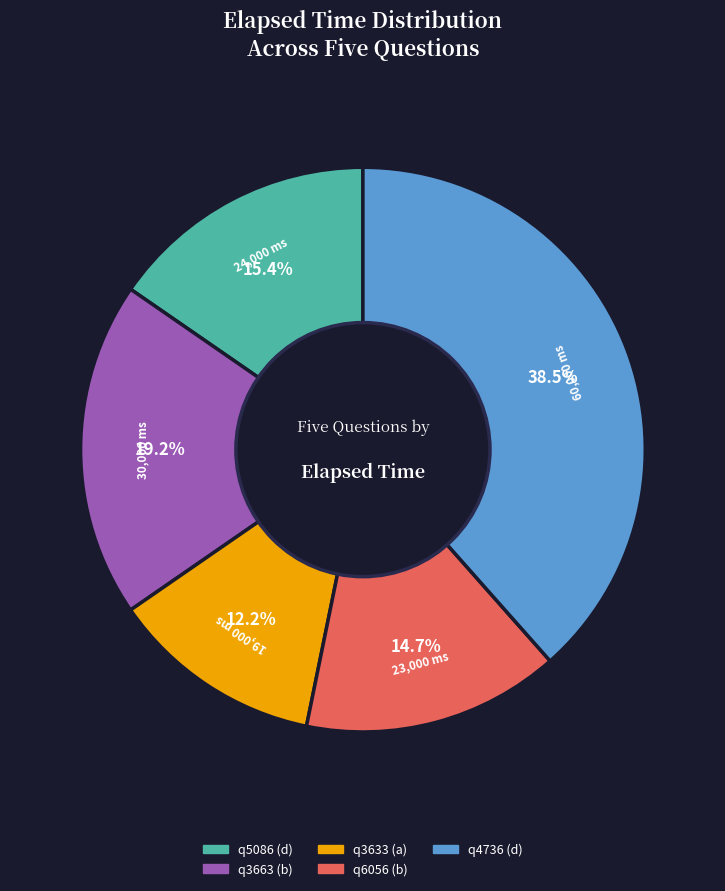

Which category has the smallest portion of the pie?

q3633 (a)